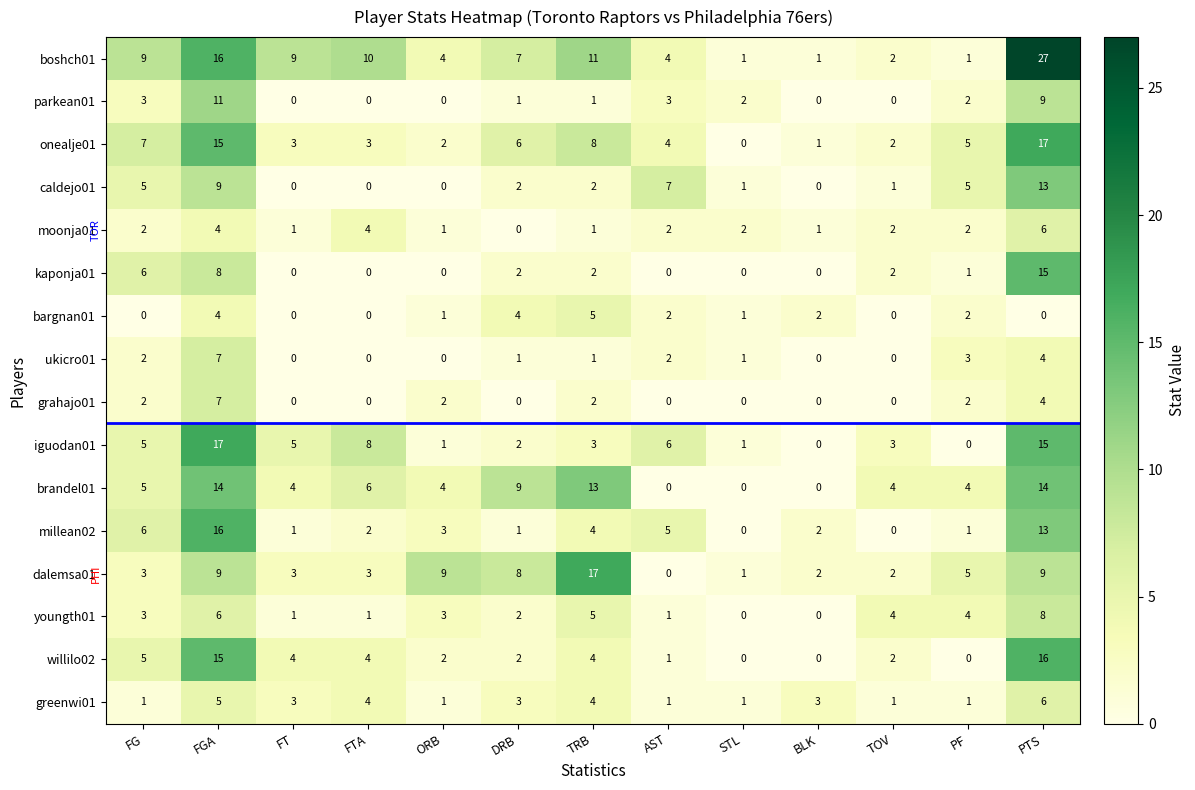

Which series has the largest range (max minus min)?

boshch01